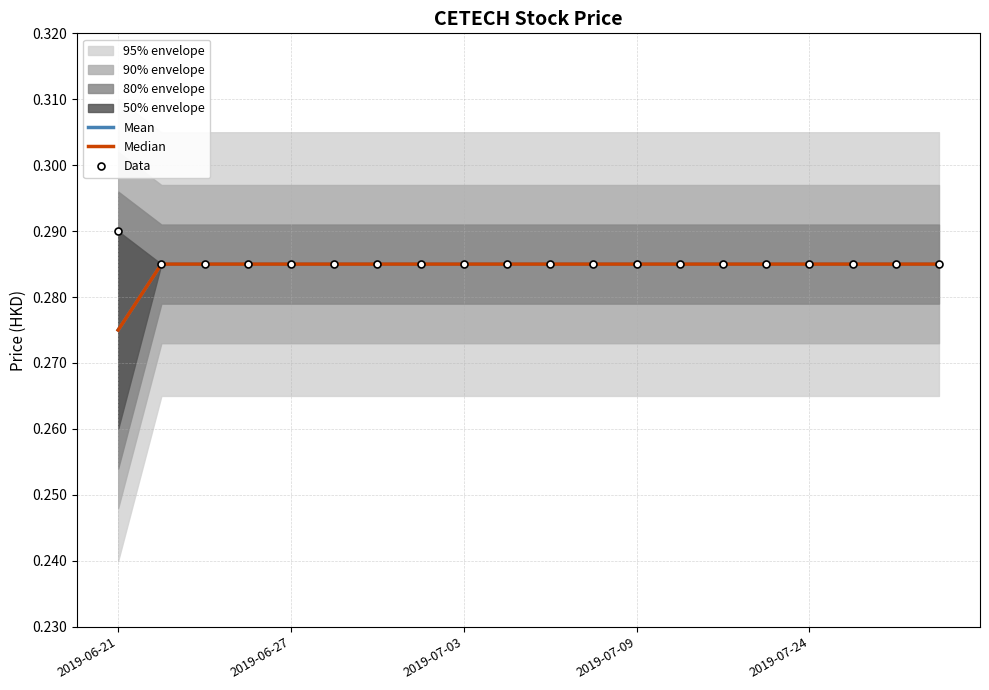

What is the value of the Median point at the 18th from the left?

0.3